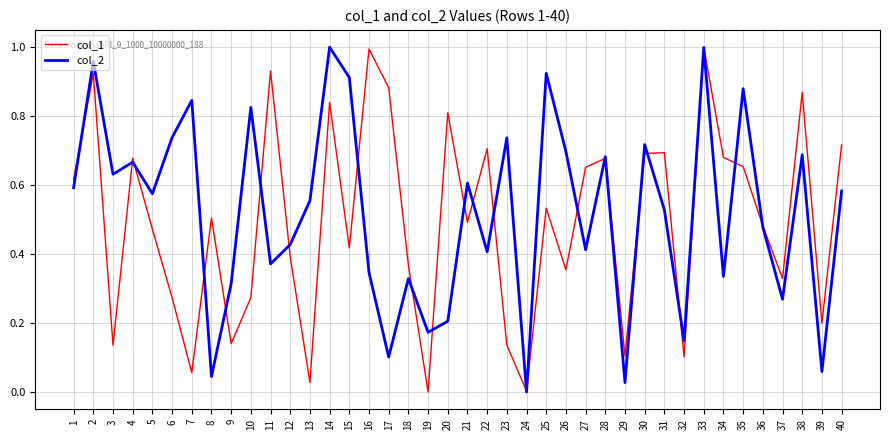

Which series changed the most between 4 and 32?

col_1